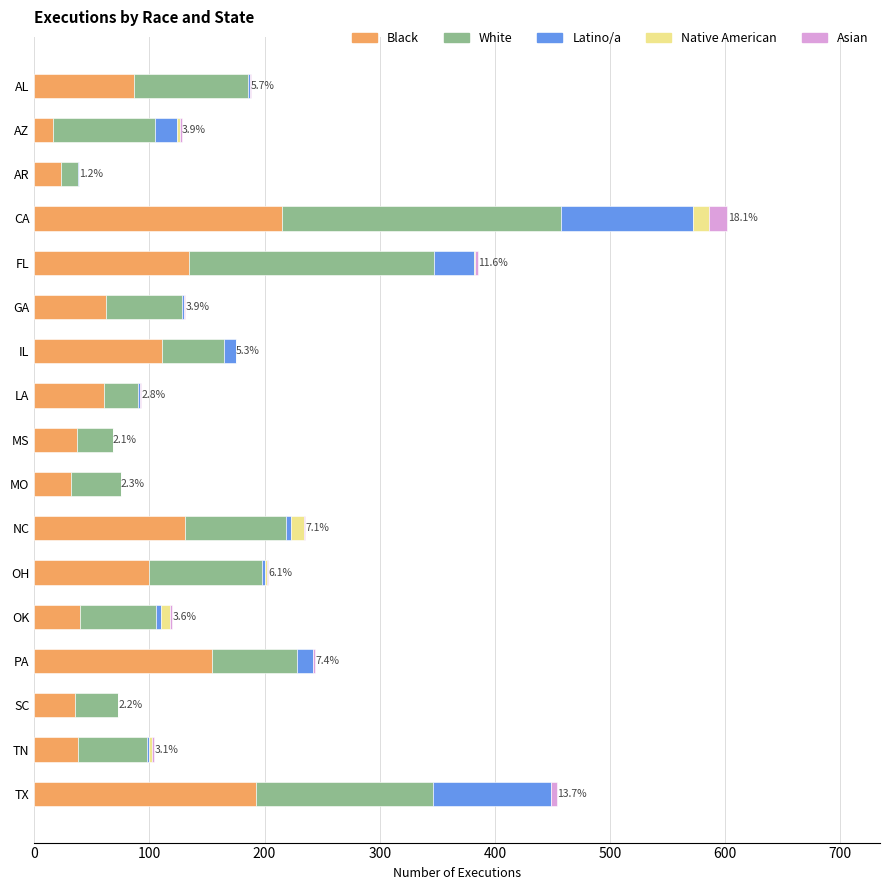

True or false: Black has a value of 58 at FL.

False